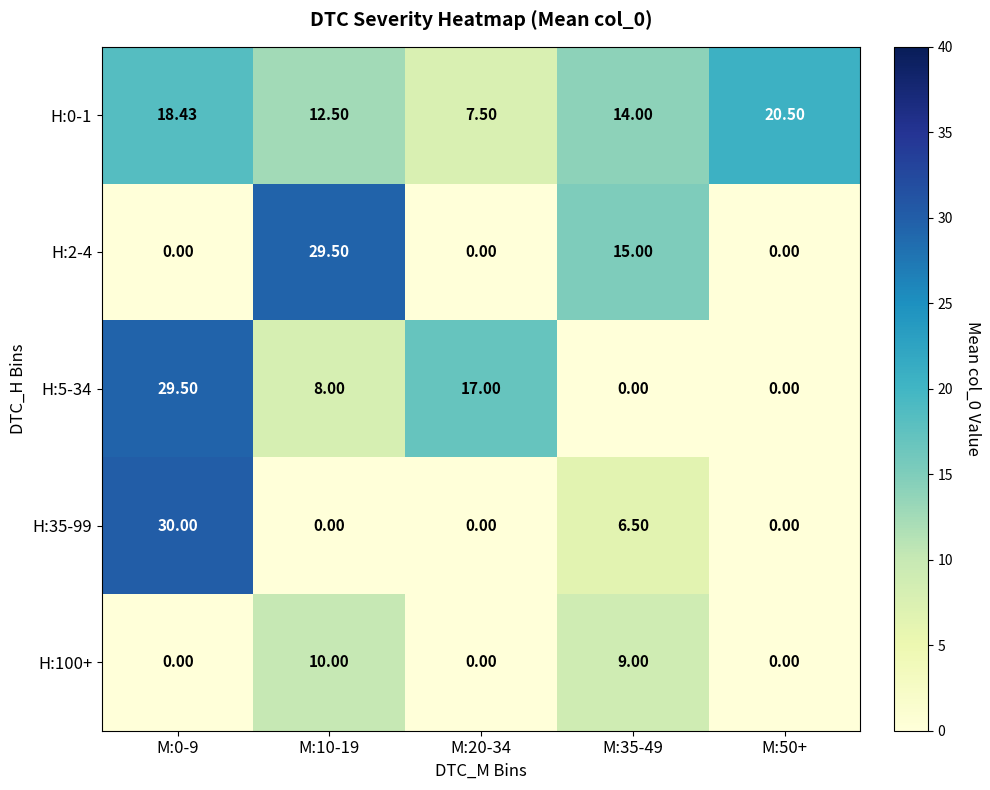

Is the value of H:100+ at M:0-9 greater than the value of H:0-1 at M:35-49?

No